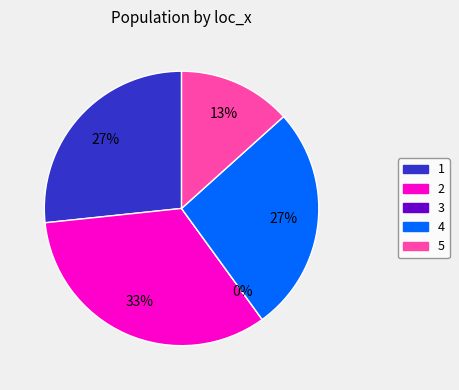

Does 2 account for over 50% of the chart?

No